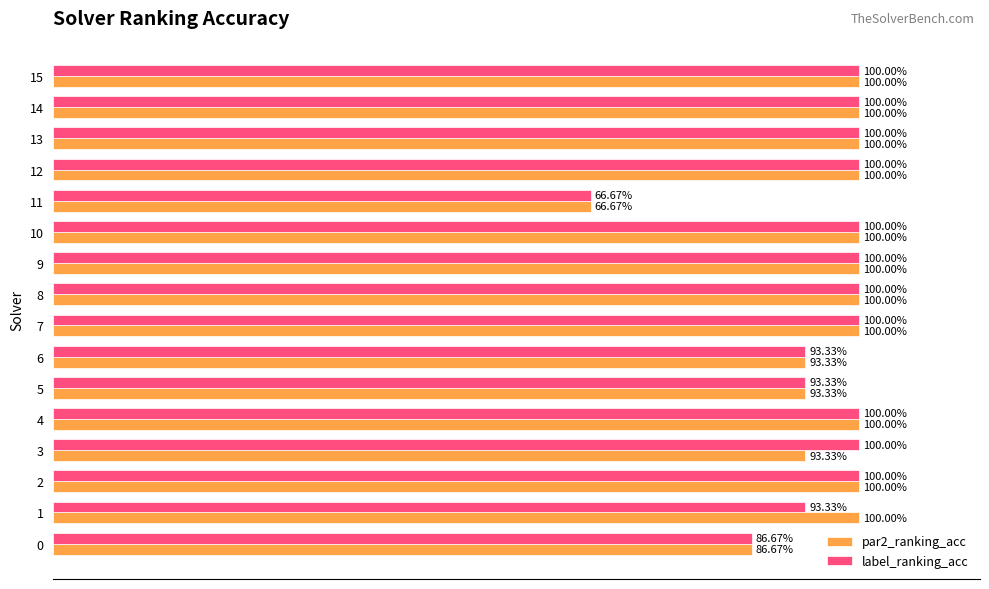

What are all the series names shown in the legend?

par2_ranking_acc, label_ranking_acc